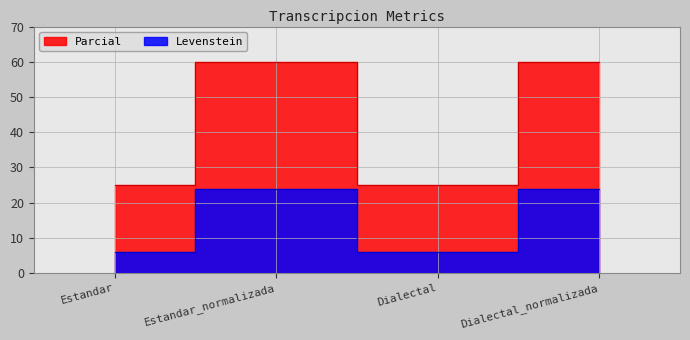

True or false: Parcial and Levenstein intersect in this chart.

False